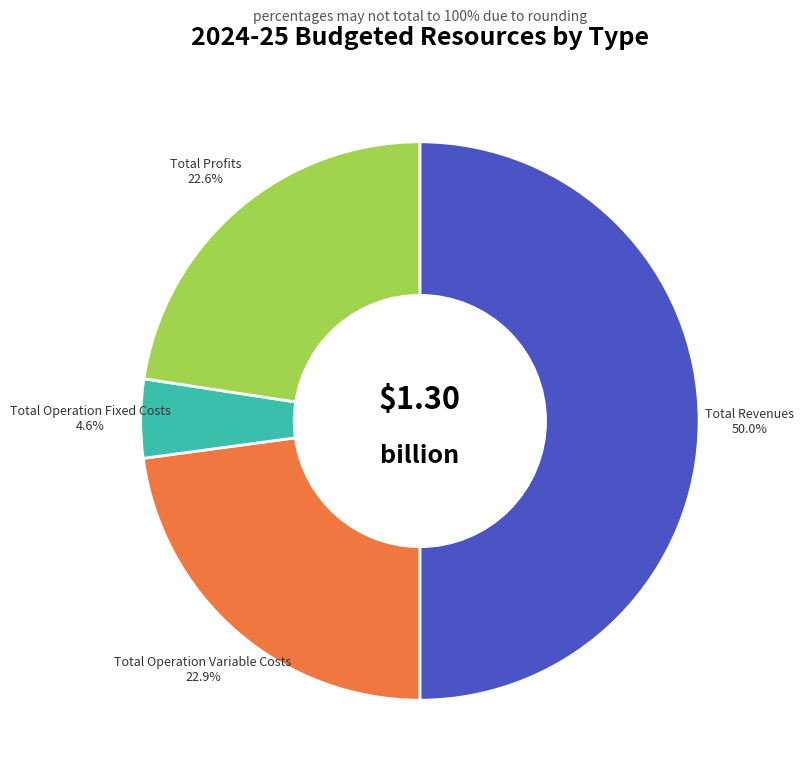

Which has a higher value, Total Operation Fixed Costs or Total Operation Variable Costs?

Total Operation Variable Costs